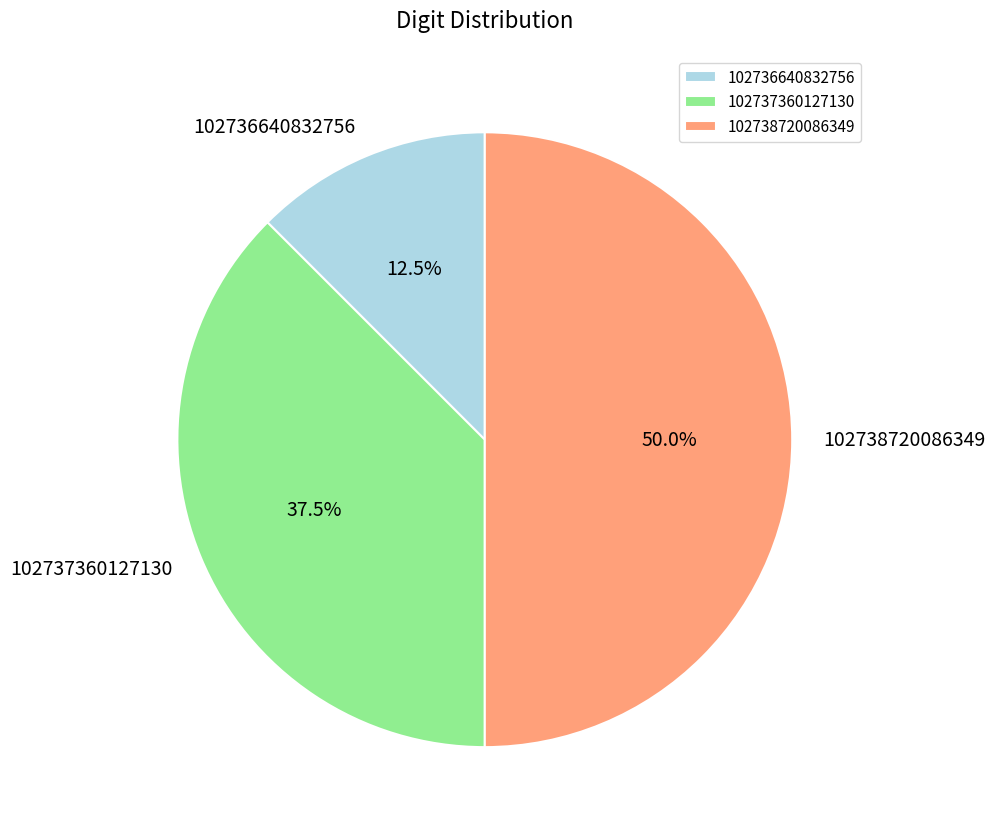

How many slices are in this pie chart?

3